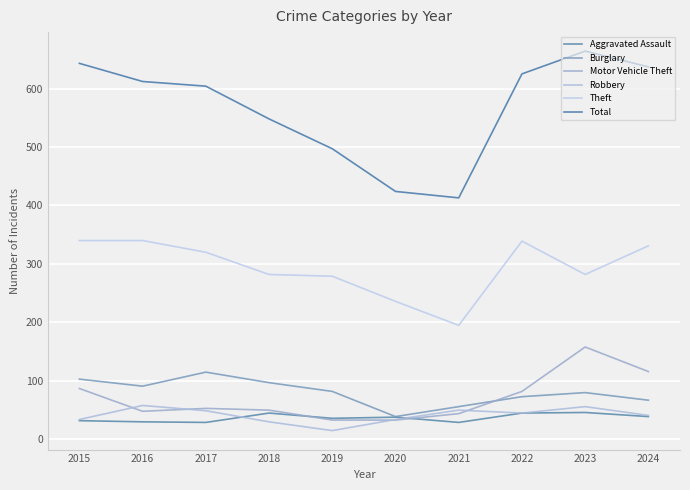

True or false: Burglary has more than 2 points higher than both neighbors.

False